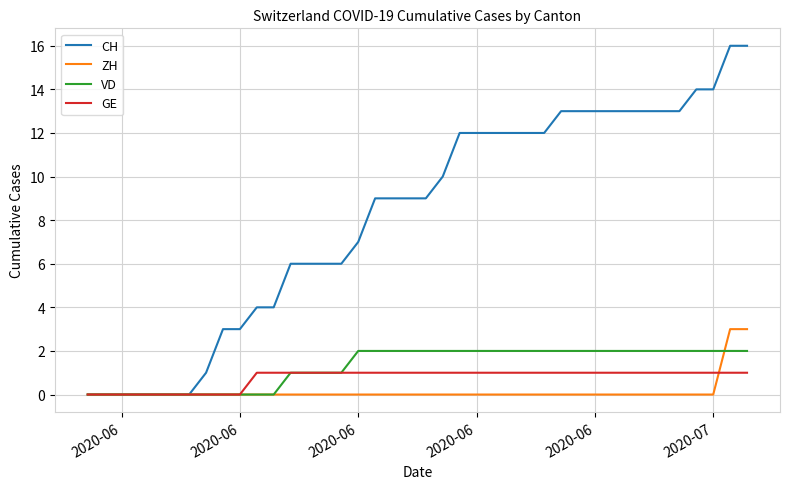

Rank the series by their maximum value, from lowest to highest.

GE, VD, ZH, CH